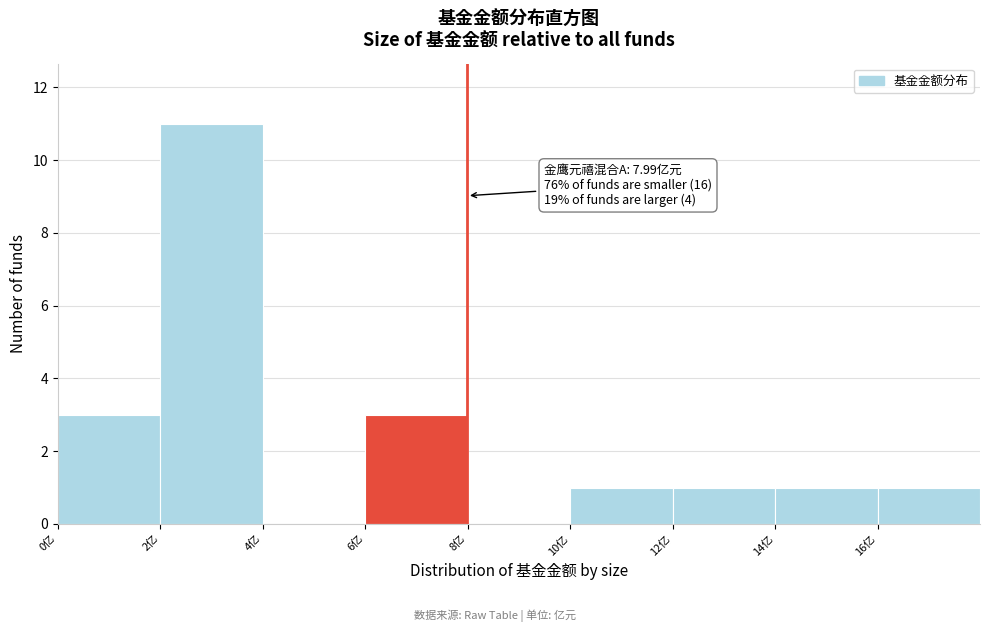

Which range on the x-axis has the tallest bar?

2 to 4